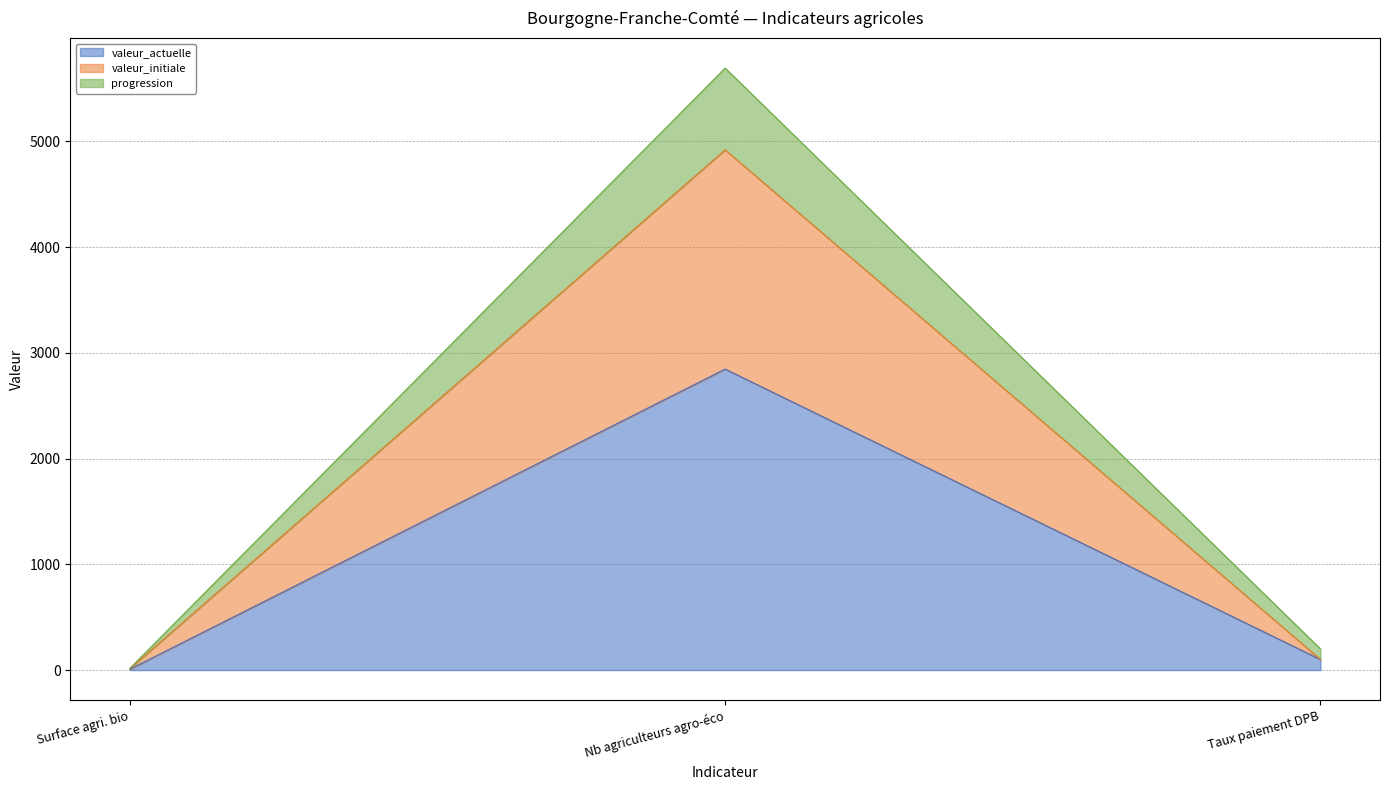

Does the chart have visible grid lines?

Yes